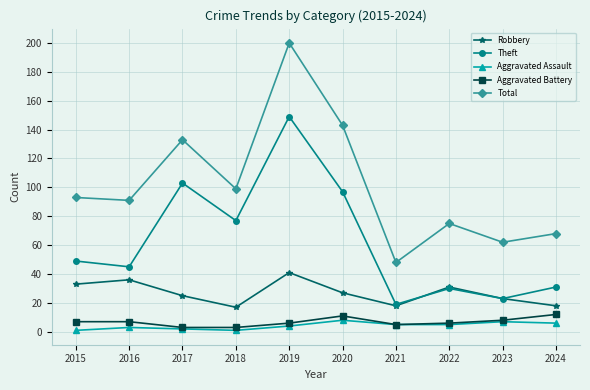

What is the difference between the maximum and second lowest values in the Total series?

138